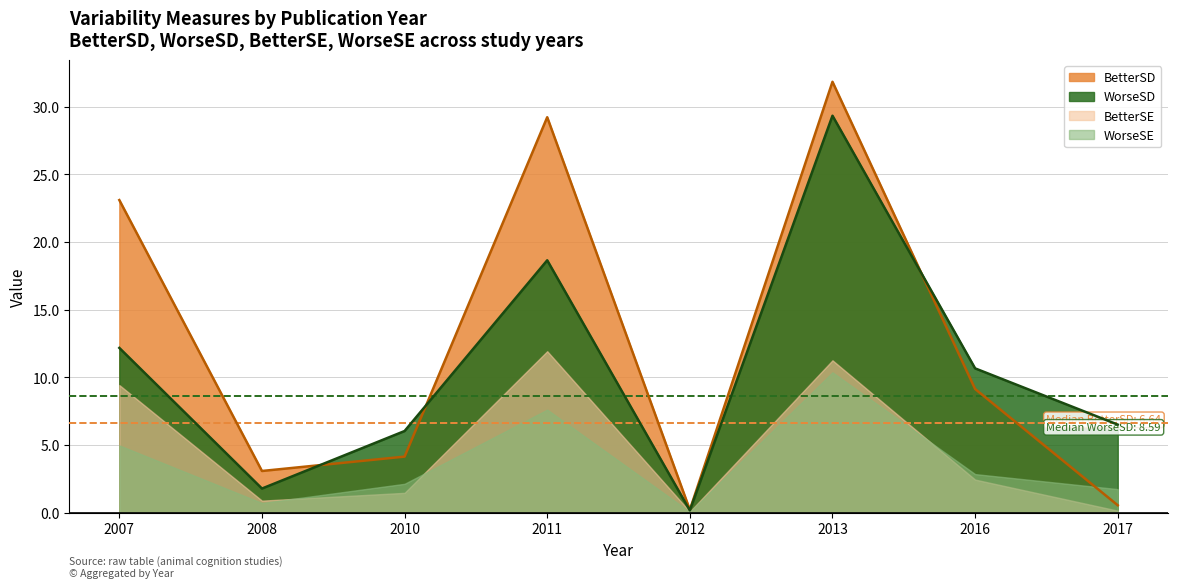

What is the total value across all series at 2012?

0.5